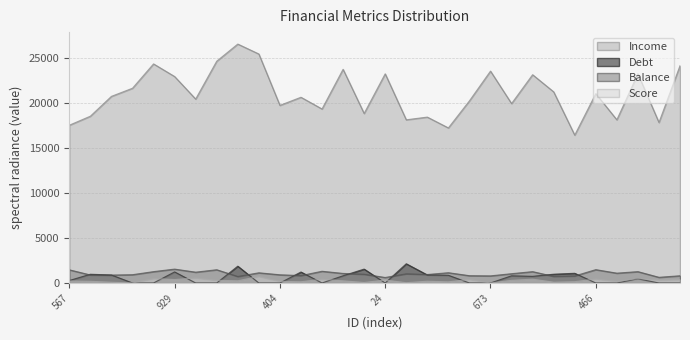

Count the number of categories in the chart.

30